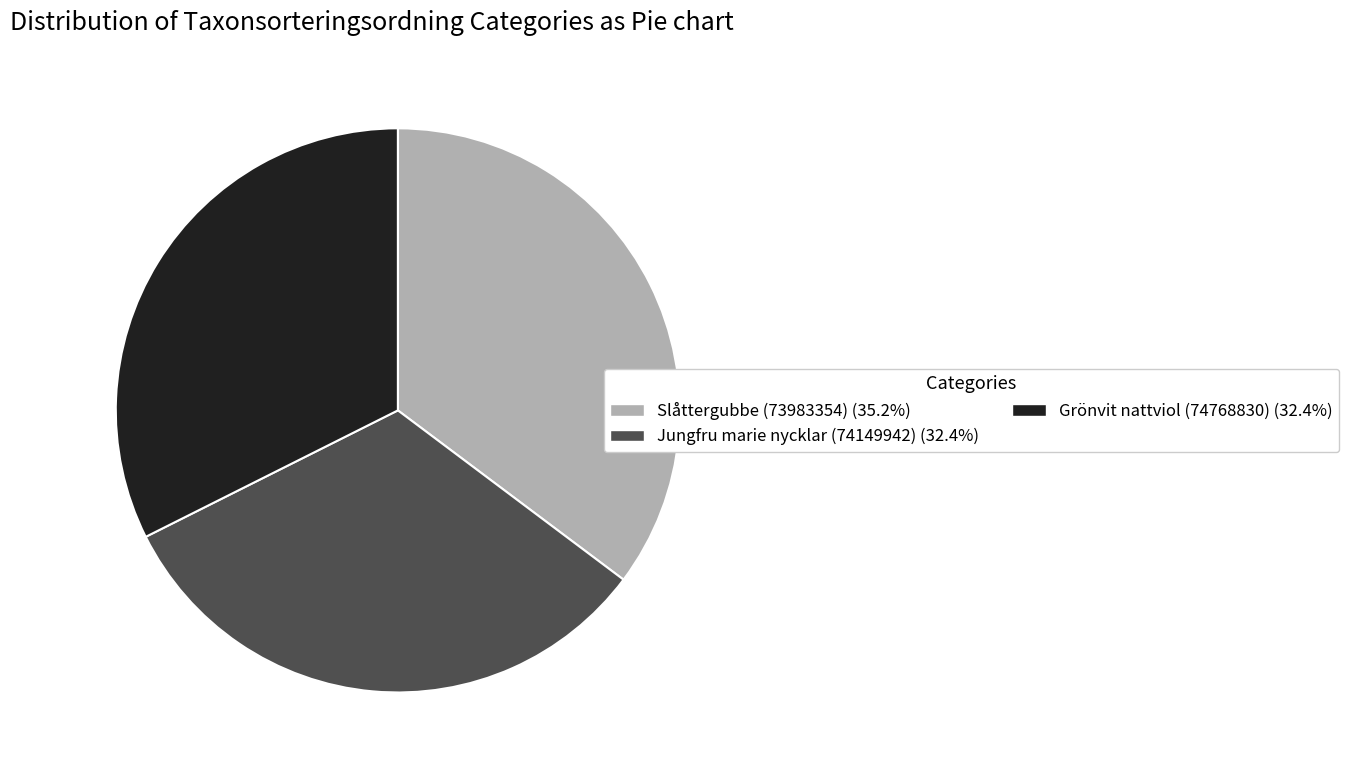

Does Jungfru marie nycklar (74149942) (32.4%) account for over 50% of the chart?

No